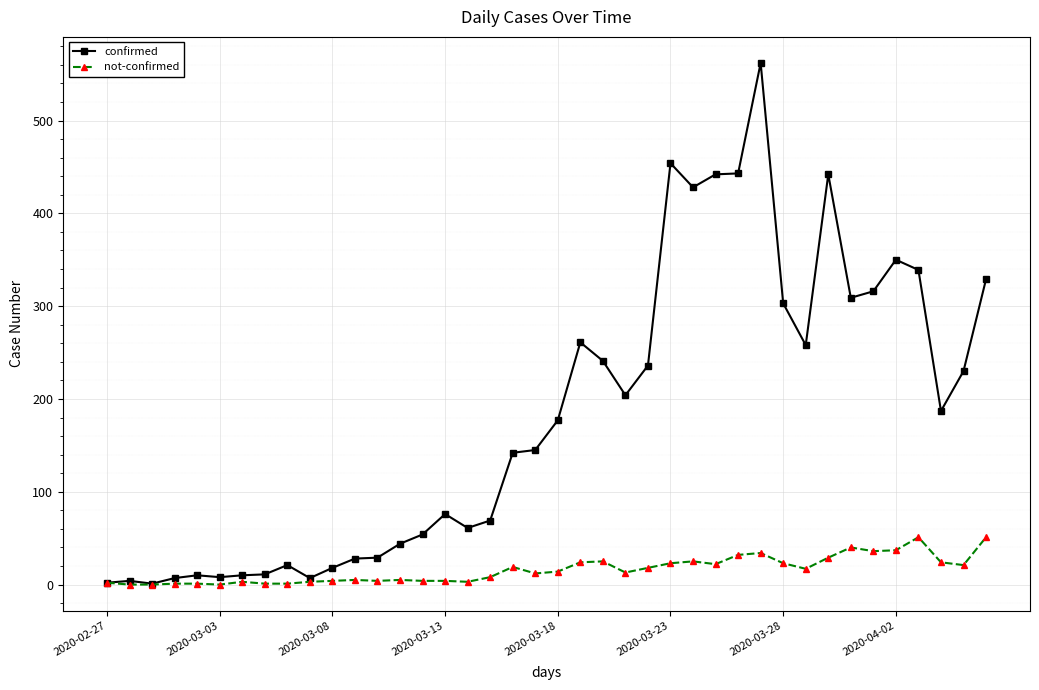

Which series has the widest spread of values?

confirmed